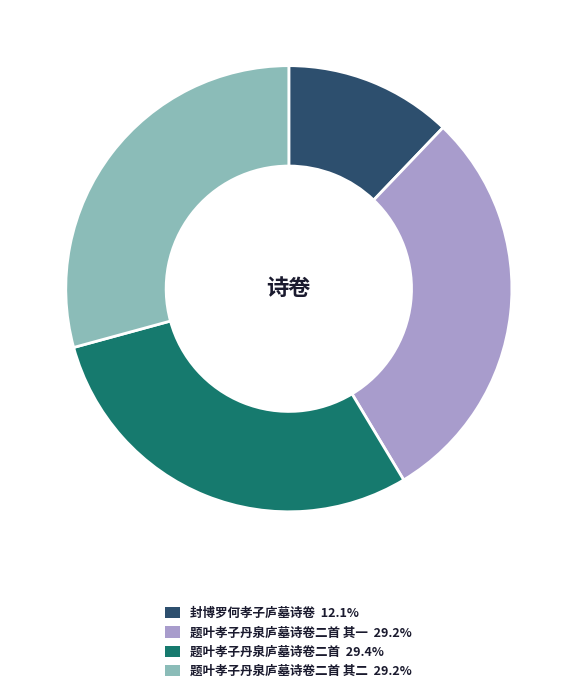

Does any single category account for the majority?

No